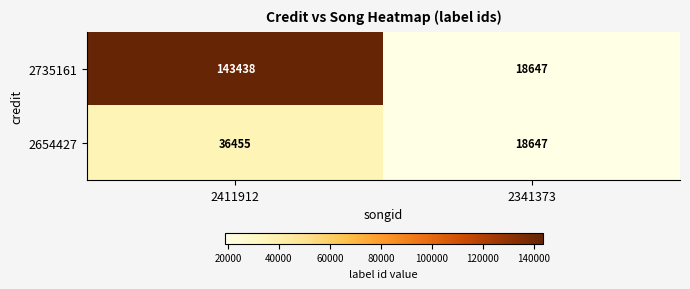

Reading right to left, what are all the values shown in this chart?

2735161: 2341373=18647	2411912=143438
2654427: 2341373=18647	2411912=36455